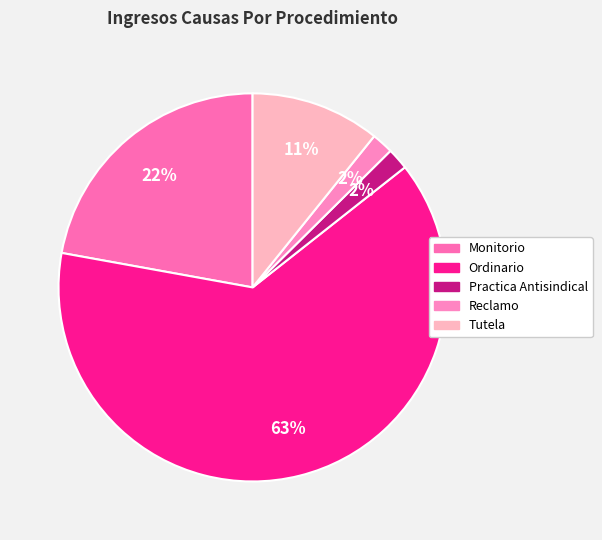

Count the number of slices in the pie.

5